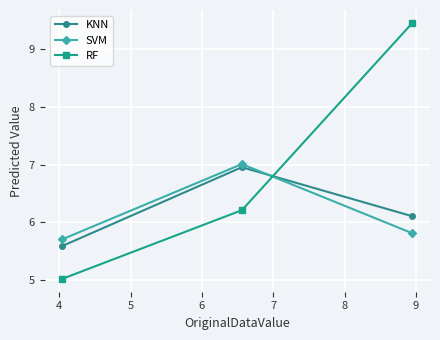

What is the value of the KNN point at the 3rd from the left?

6.1